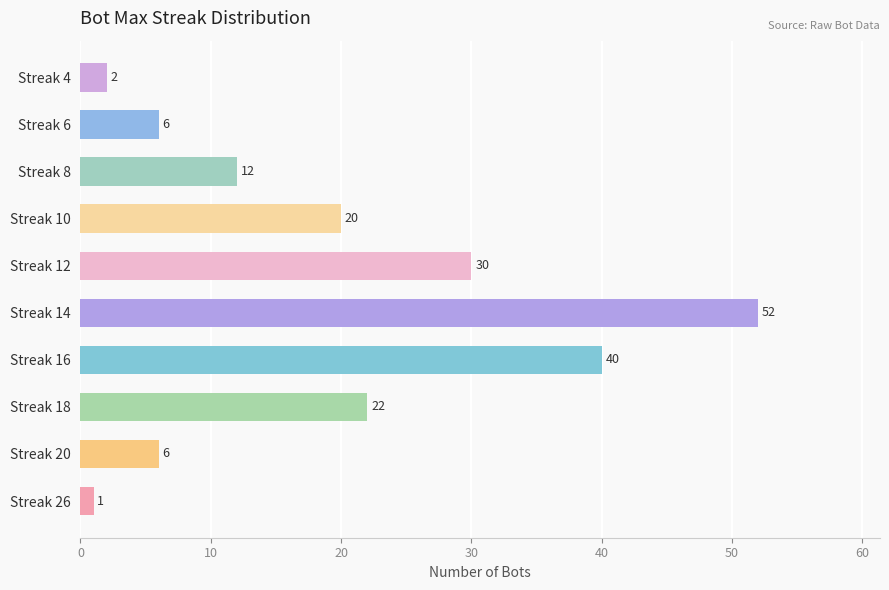

Where is the data nearest to the value 26?

Streak 18